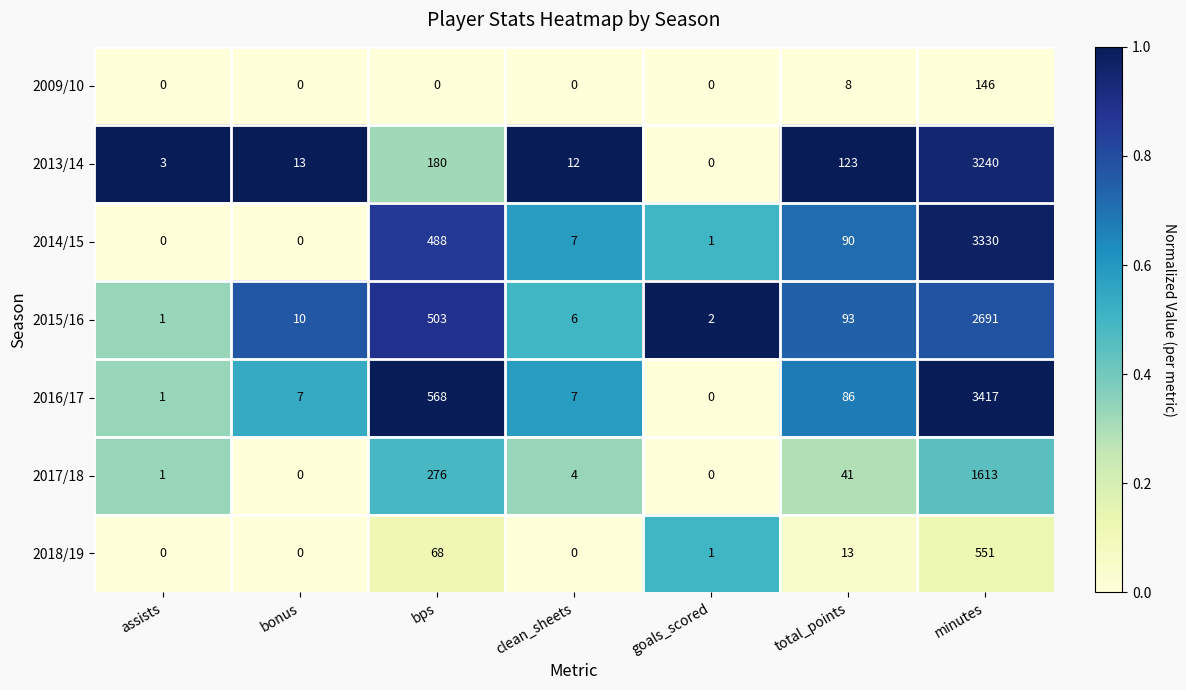

True or false: 2015/16 has a value of 1321 at minutes.

False